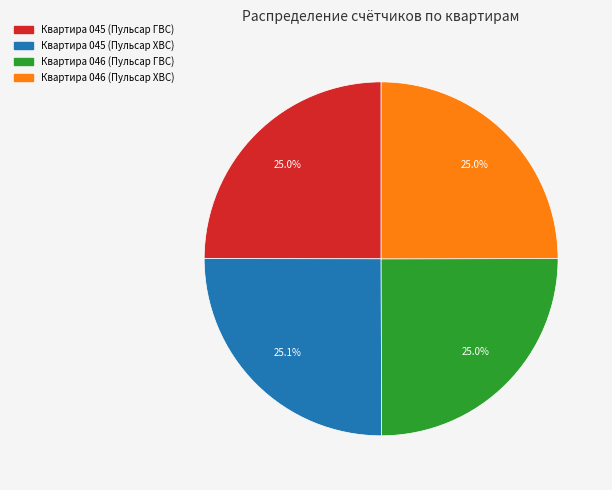

Is Квартира 045 (Пульсар ГВС) the majority of the pie?

No